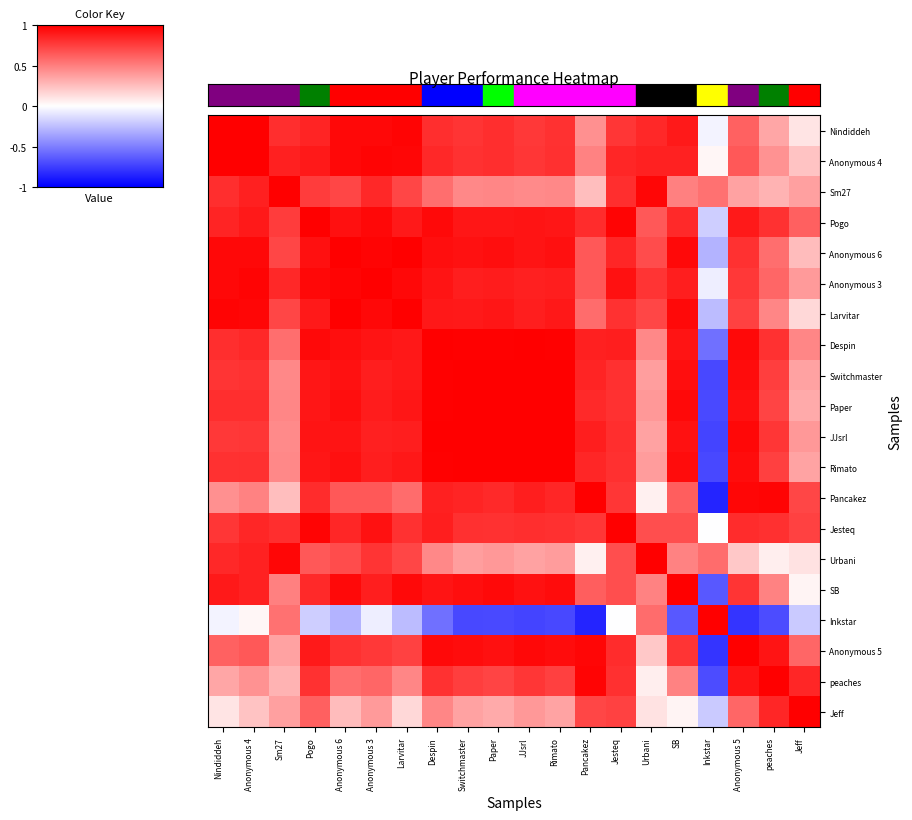

At which category does the chart reach its peak across all series?

Nindiddeh